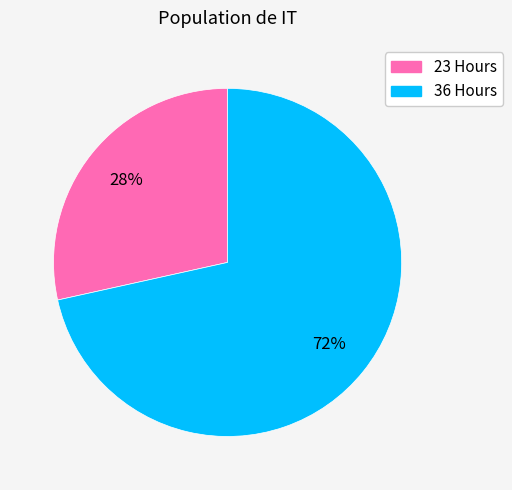

To the nearest percent, what is the combined percentage of 23 and 36?

100%